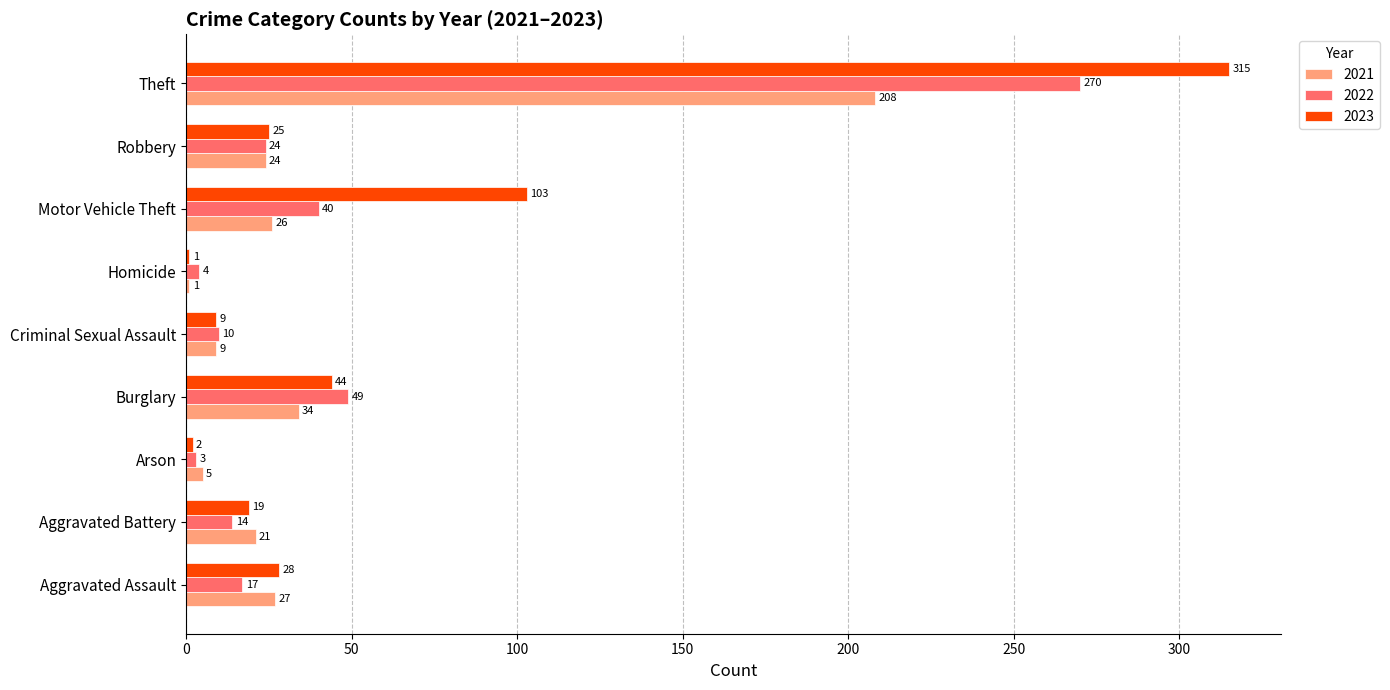

True or false: 2022 has a value of 24 at Robbery.

True